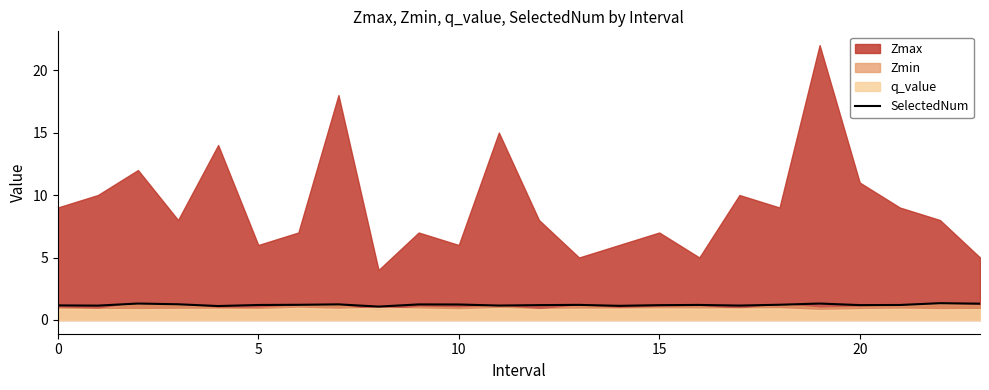

What is the highest value of the SelectedNum series?

1.3